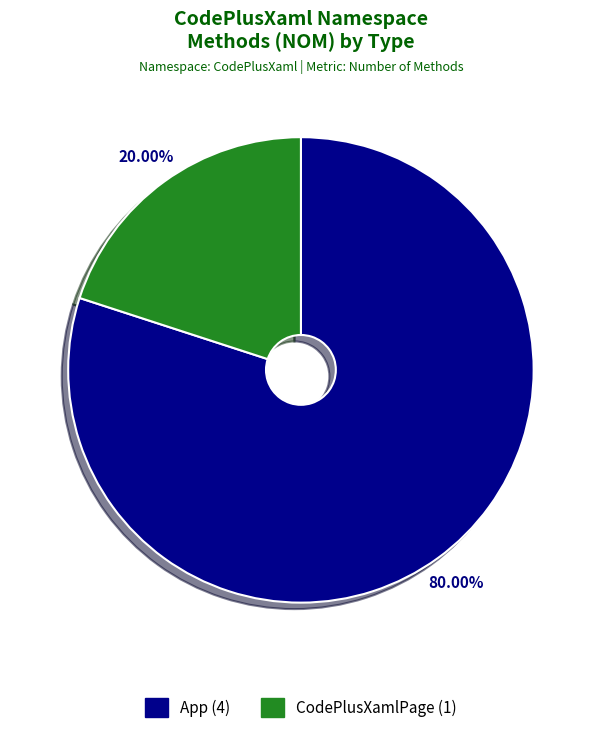

How many segments does this pie chart have?

2